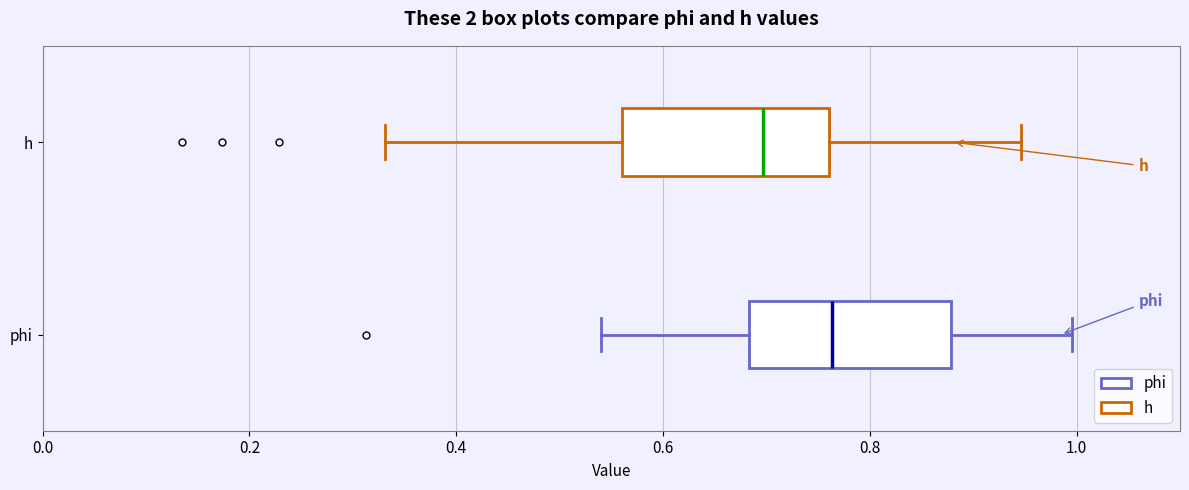

Where does the left whisker of the box for h end on the x-axis? The values are not printed on the chart, so give them approximately, as read against the axis.

0.34